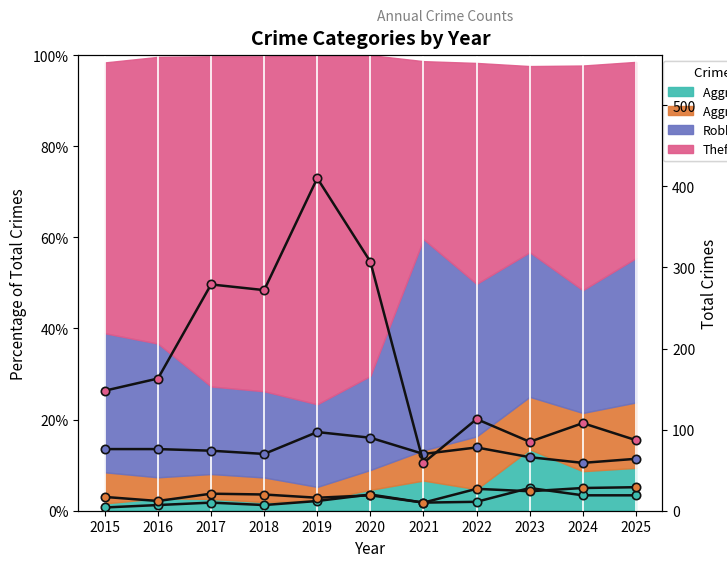

What is the lowest value of the Robbery (count) series?

59